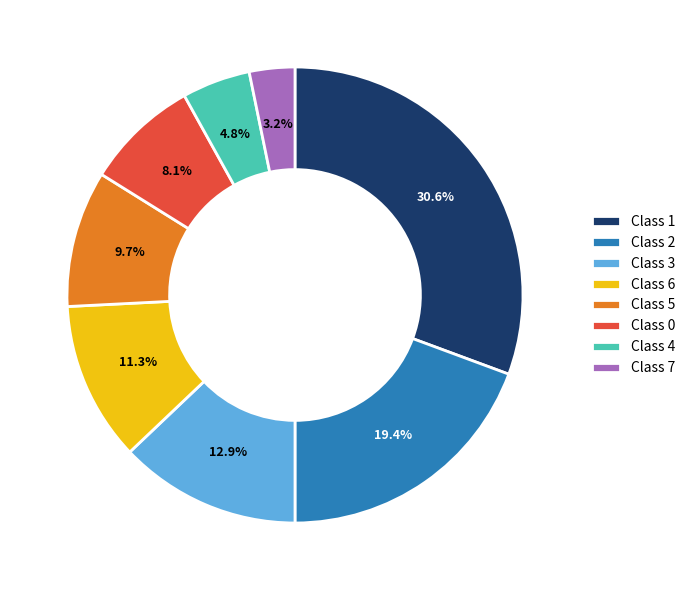

Which slice is the largest?

Class 1